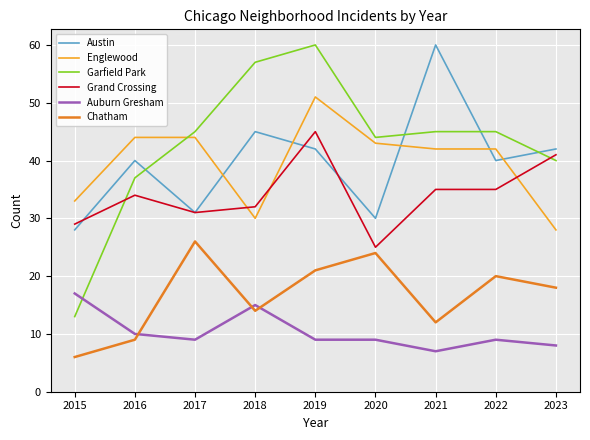

What value does the Chatham series have at 2023, to the nearest 10?

20